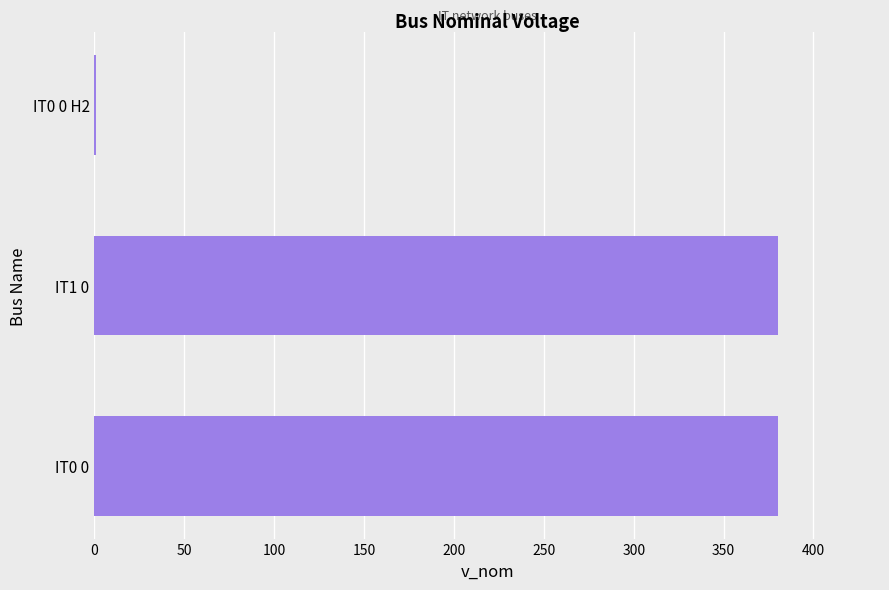

How many series are shown in this chart?

1